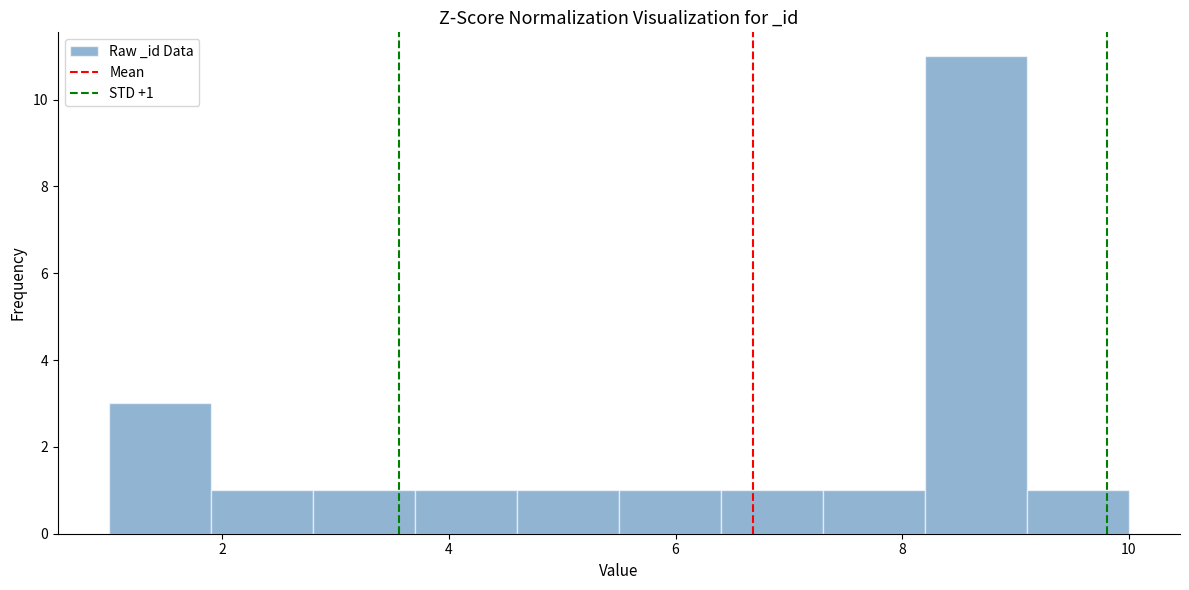

Over which range of the x-axis is the bar tallest?

8.2 to 9.1